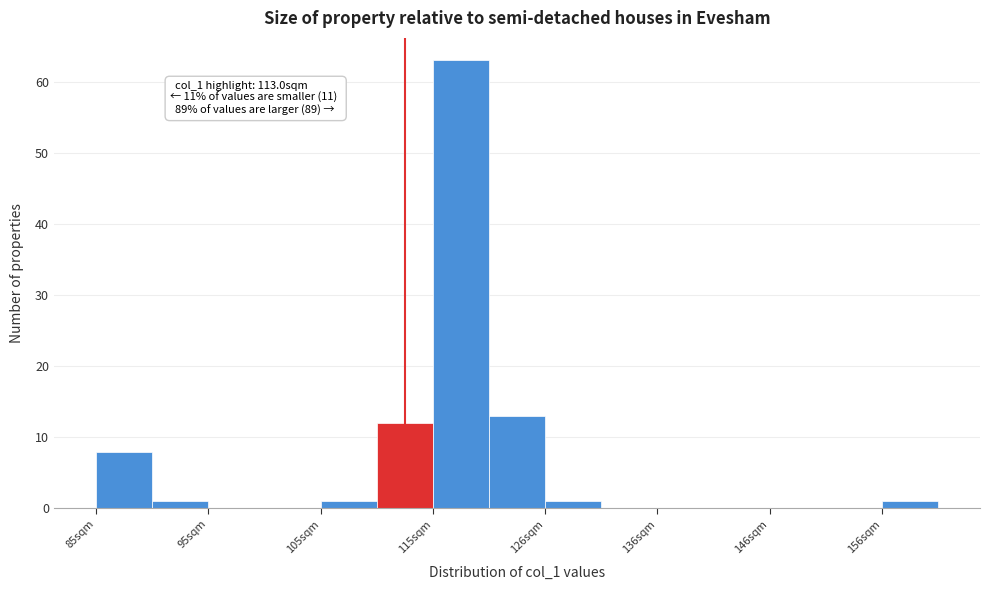

Read against the x-axis, roughly where is the centre of the tallest bar?

118